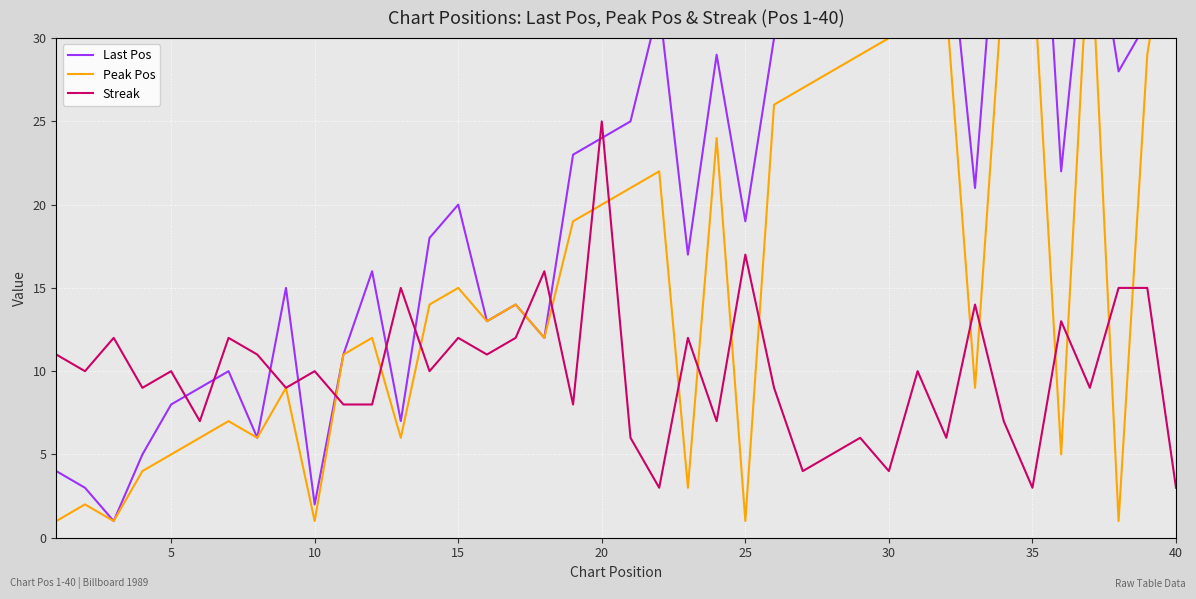

List the series in order of their overall mean, lowest first.

Streak, Peak Pos, Last Pos